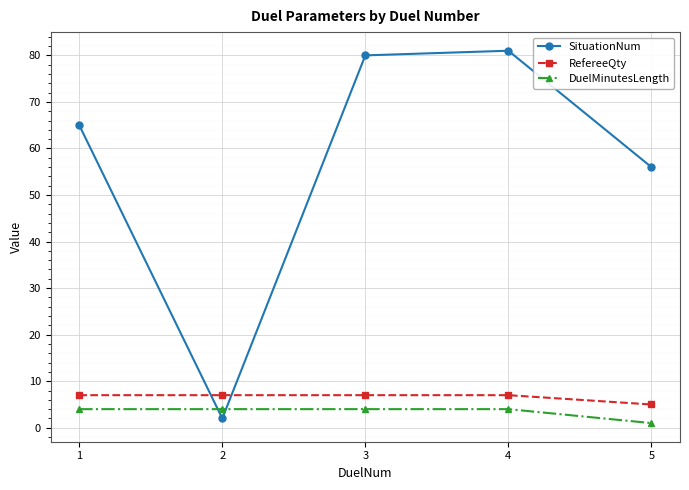

List the labels in order of SituationNum value, largest first.

4, 3, 1, 5, 2